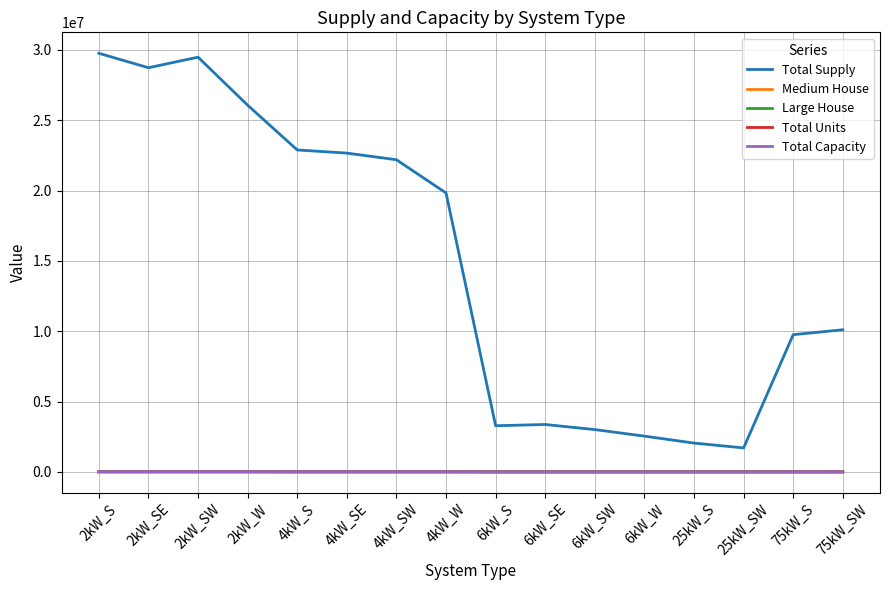

The value of Total Supply at 6kW_SE is 3369931.6. True or false?

True